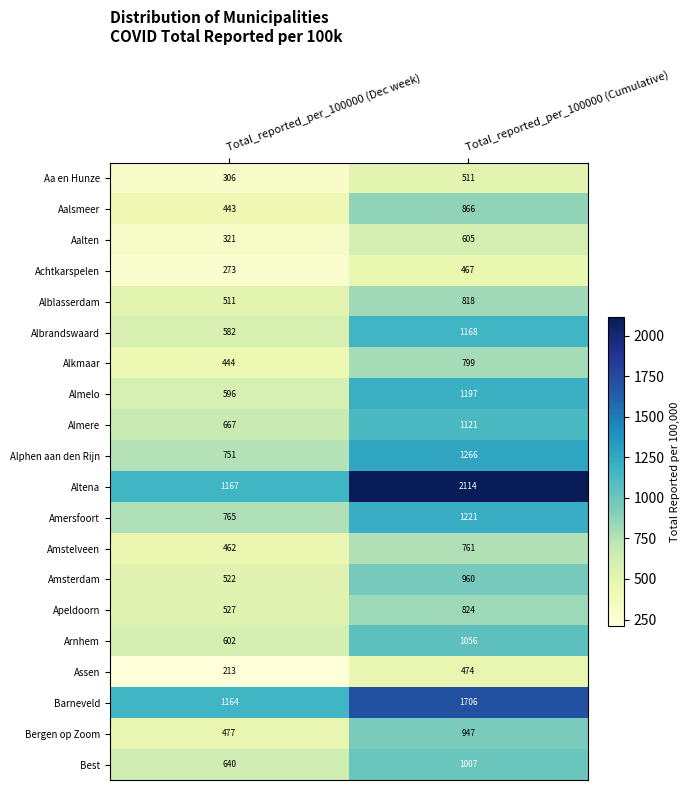

Rank the series by their maximum value, from lowest to highest.

Achtkarspelen, Assen, Aa en Hunze, Aalten, Amstelveen, Alkmaar, Alblasserdam, Apeldoorn, Aalsmeer, Bergen op Zoom, Amsterdam, Best, Arnhem, Almere, Albrandswaard, Almelo, Amersfoort, Alphen aan den Rijn, Barneveld, Altena